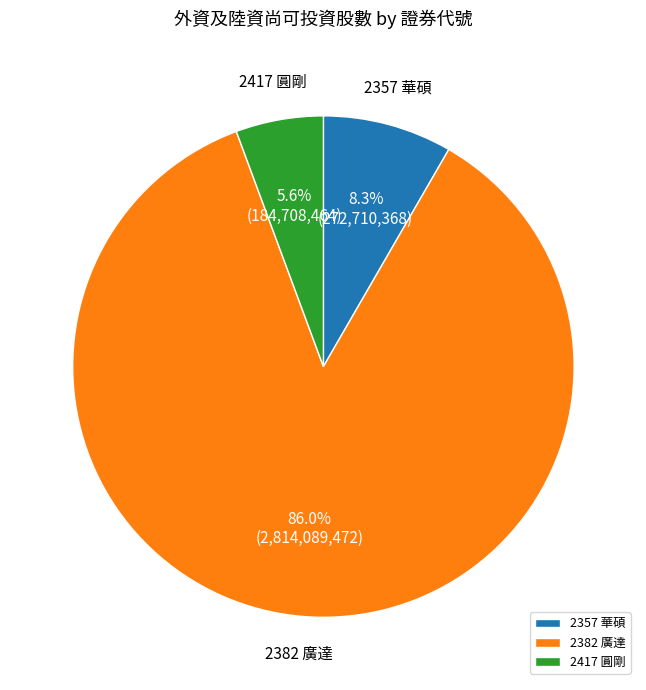

To the nearest percent, what is the average slice percentage?

33%